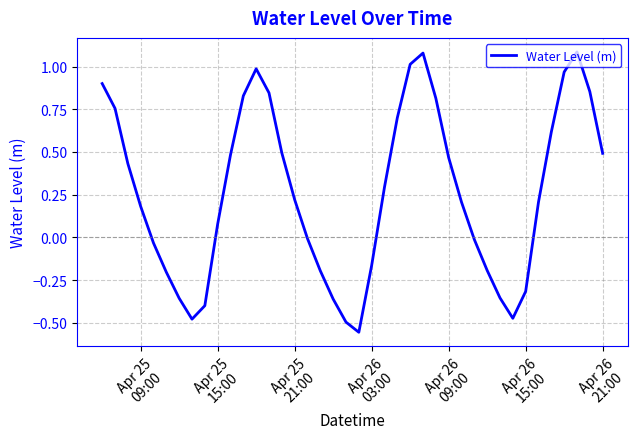

How many lines are shown in the chart?

1